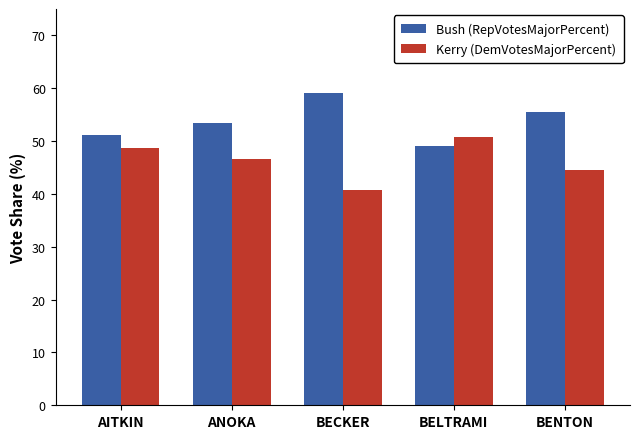

How many bars are there in total?

10